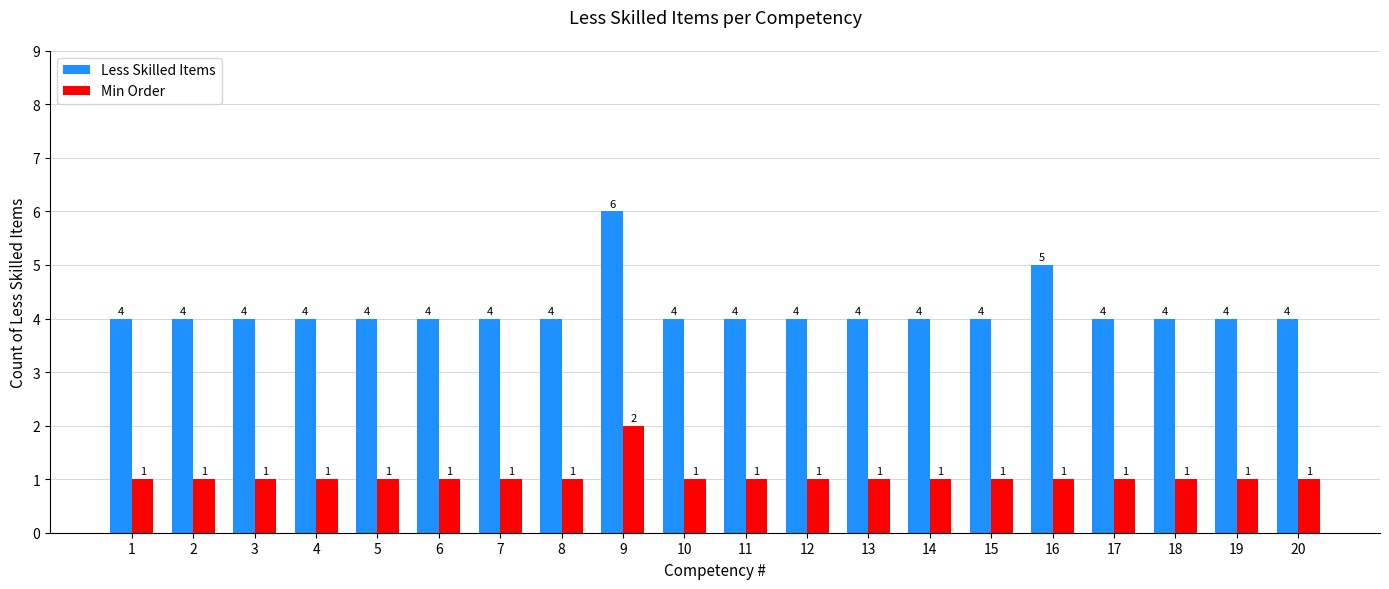

At which category does the chart reach its peak across all series?

9